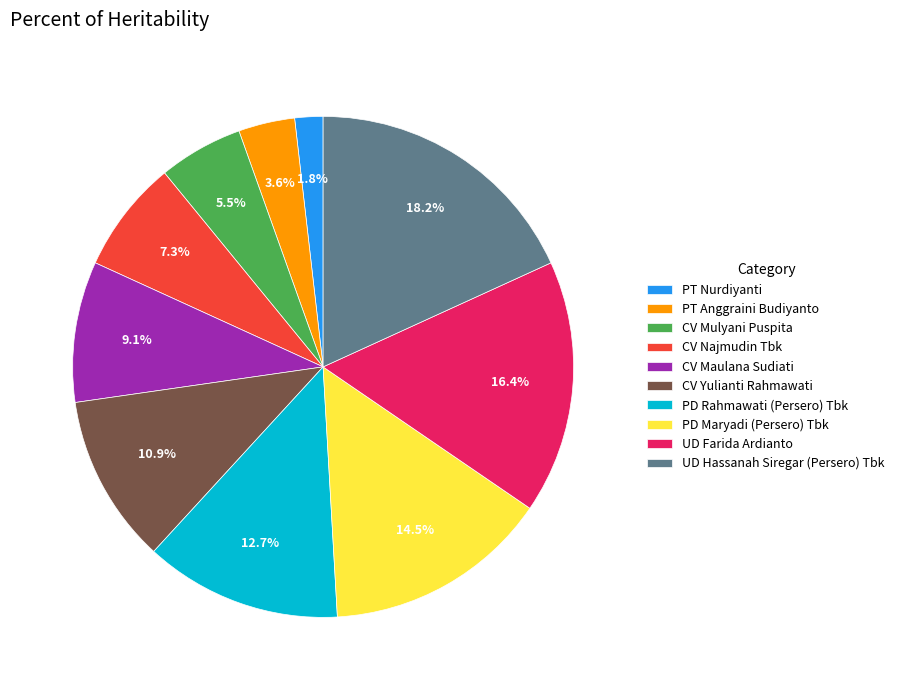

What portion of the pie excludes CV Najmudin Tbk?

92.7%